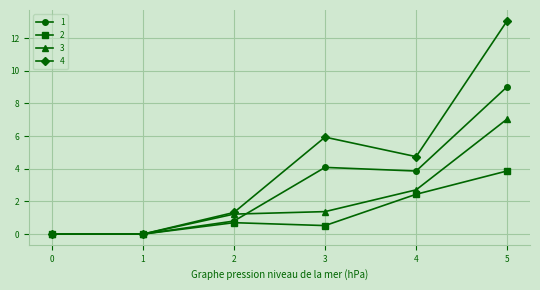

Is it true that 1 equals 0.0 at 1?

True